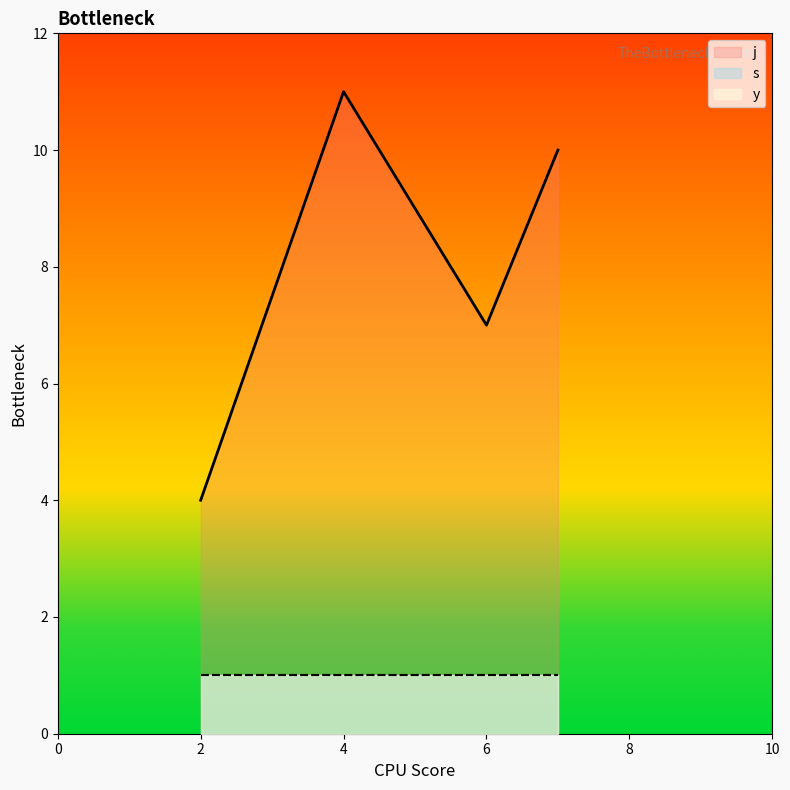

What is the approximate value of y at 6?

1